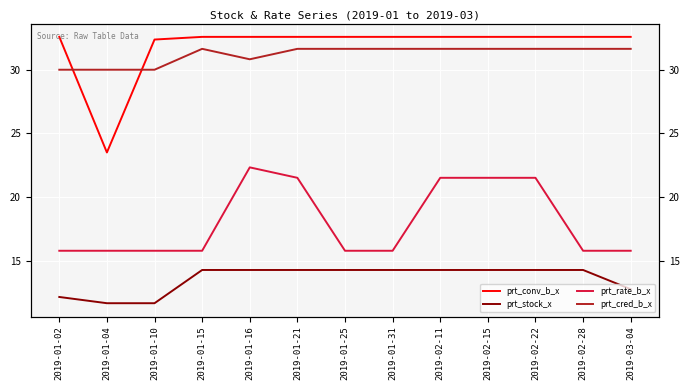

What is the value of the prt_cred_b_x point at the 12th from the left?

31.6